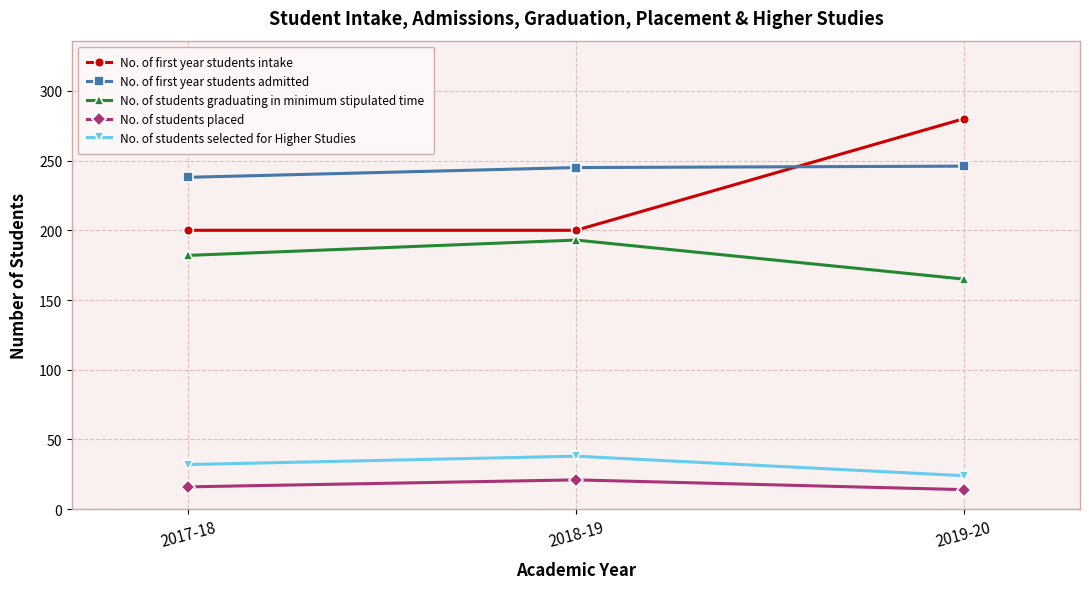

What is the maximum value shown in the chart?

280